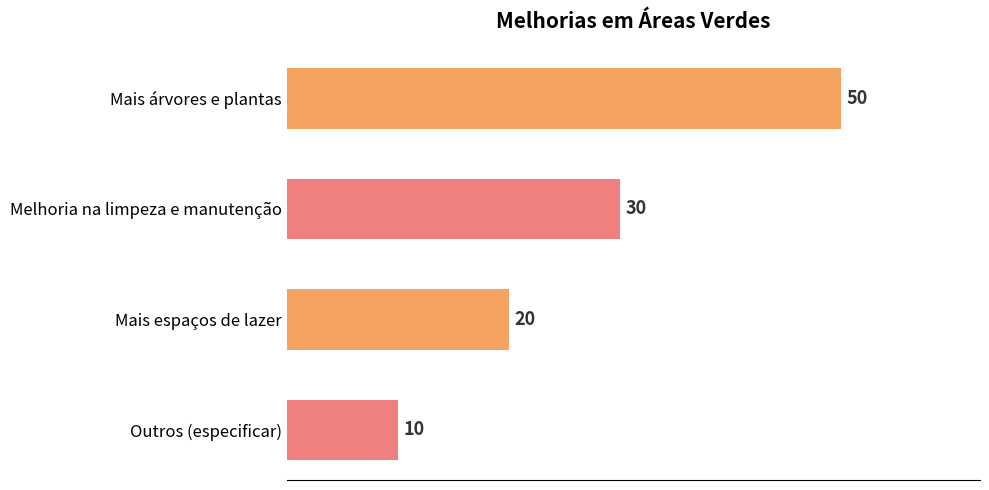

What is the difference between the second highest and minimum values?

20